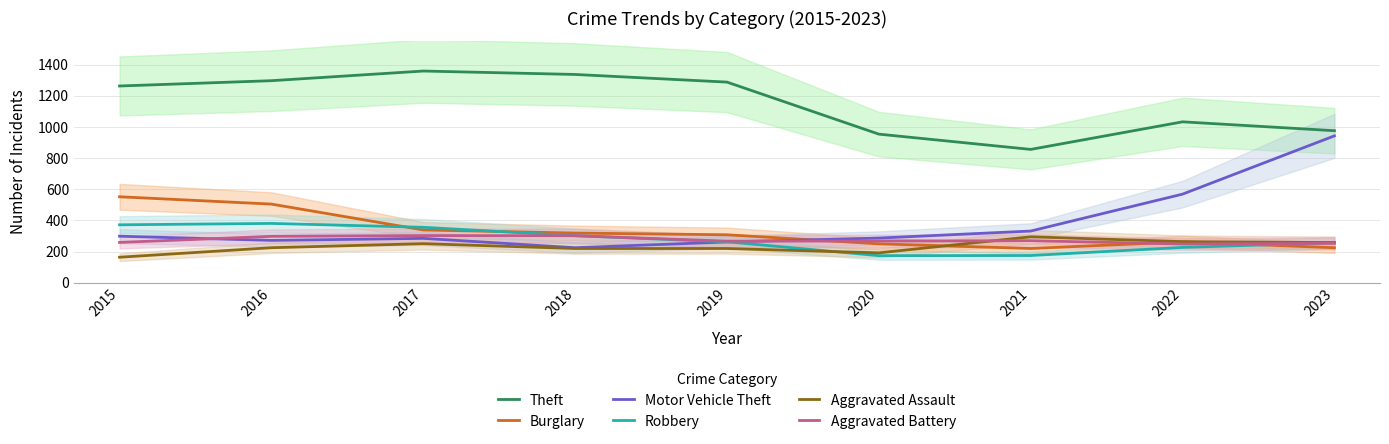

The value of Aggravated Assault at 2023 is 258. True or false?

True